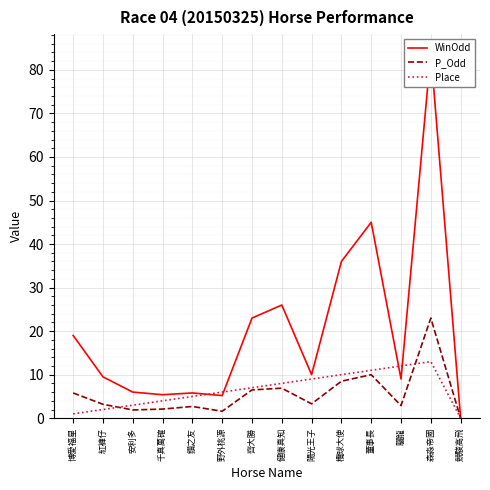

The Place series shows 6.0 at 野外桃源. True or false?

True